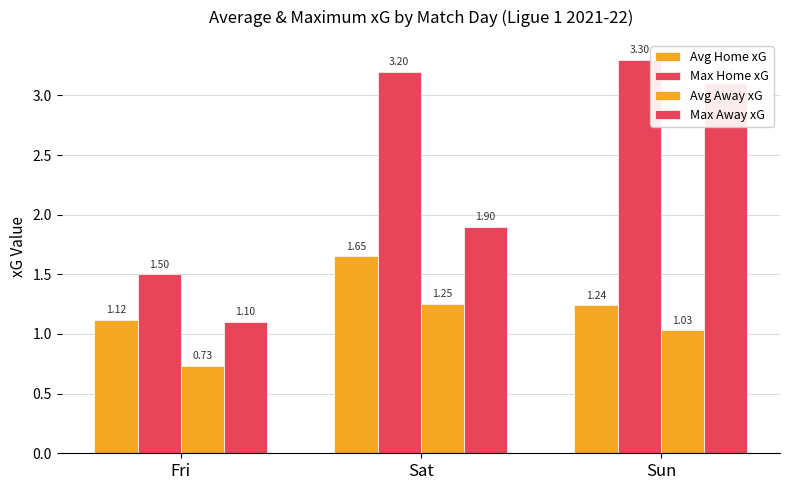

What are all the series names shown in the legend?

Avg Home xG, Max Home xG, Avg Away xG, Max Away xG